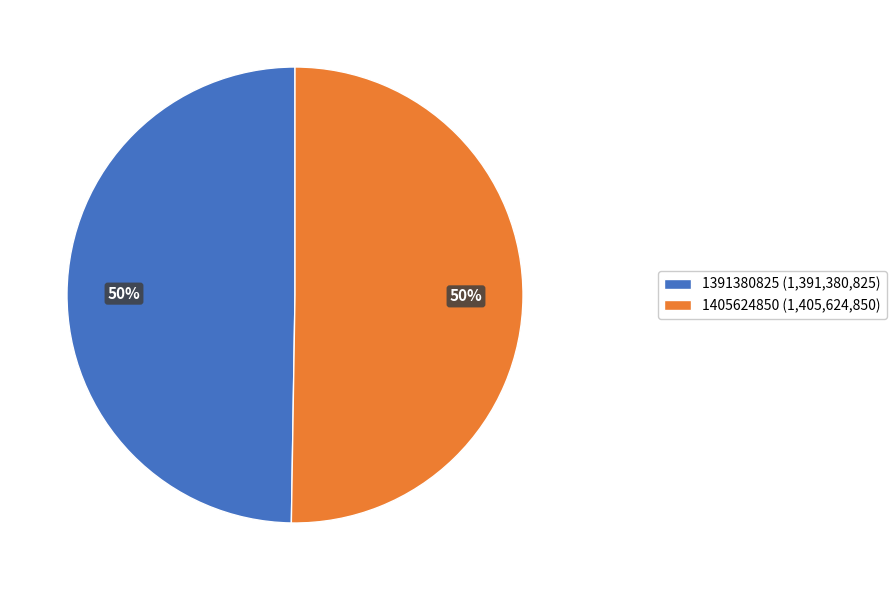

True or false: 1405624850 accounts for 50% of the total.

True